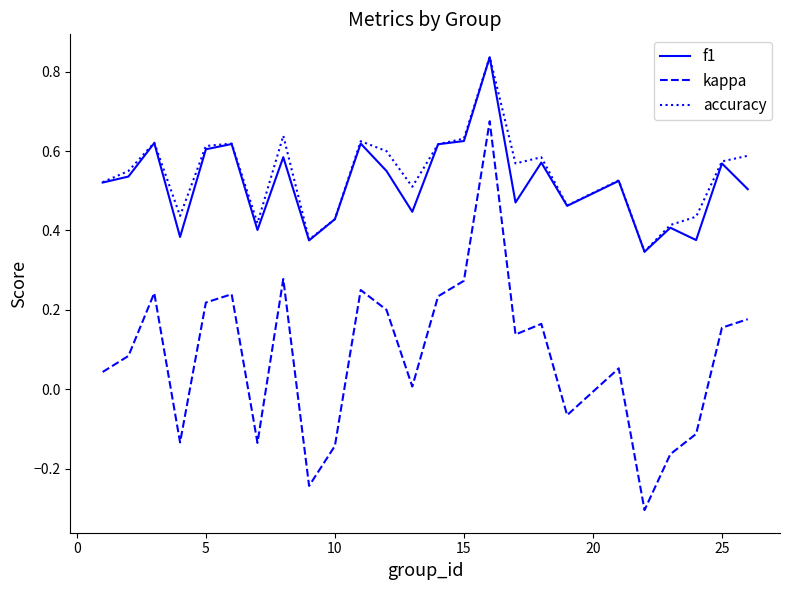

Count the f1 values in the range 0 to 1.

25